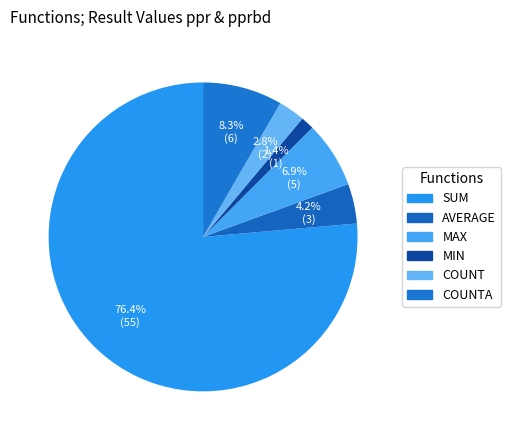

How many segments does this pie chart have?

6